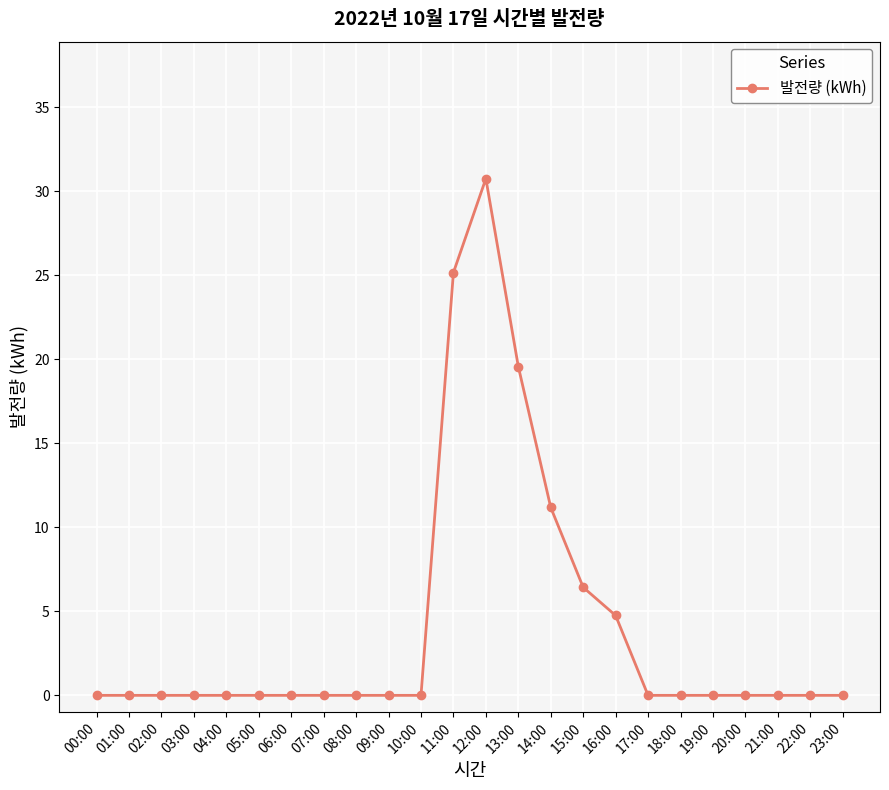

Reading left to right, transcribe all the data shown in this chart.

00:00=0.0	01:00=0.0	02:00=0.0	03:00=0.0	04:00=0.0	05:00=0.0	06:00=0.0	07:00=0.0	08:00=0.0	09:00=0.0	10:00=0.0	11:00=25.2	12:00=30.7	13:00=19.6	14:00=11.2	15:00=6.4	16:00=4.8	17:00=0.0	18:00=0.0	19:00=0.0	20:00=0.0	21:00=0.0	22:00=0.0	23:00=0.0